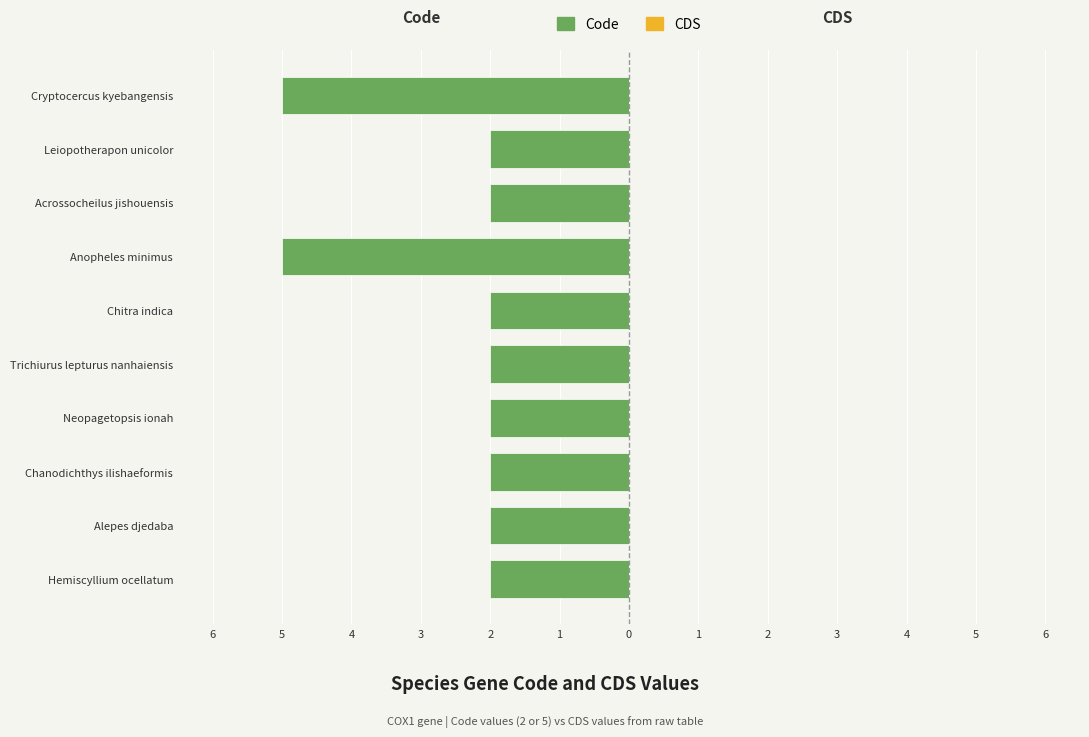

Does the chart contain any negative values?

Yes